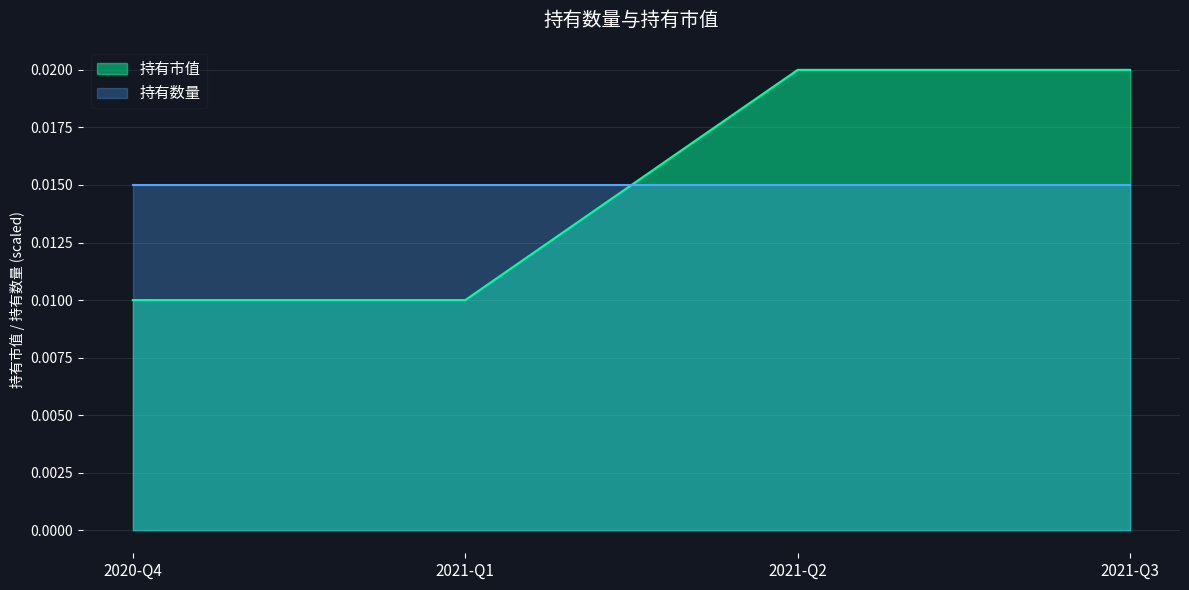

True or false: 持有数量 has more than 1 points higher than both neighbors.

False